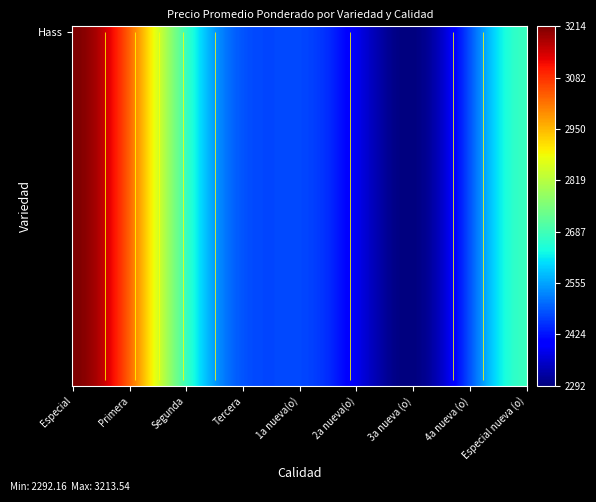

At which label does the data first exceed 2500?

Especial